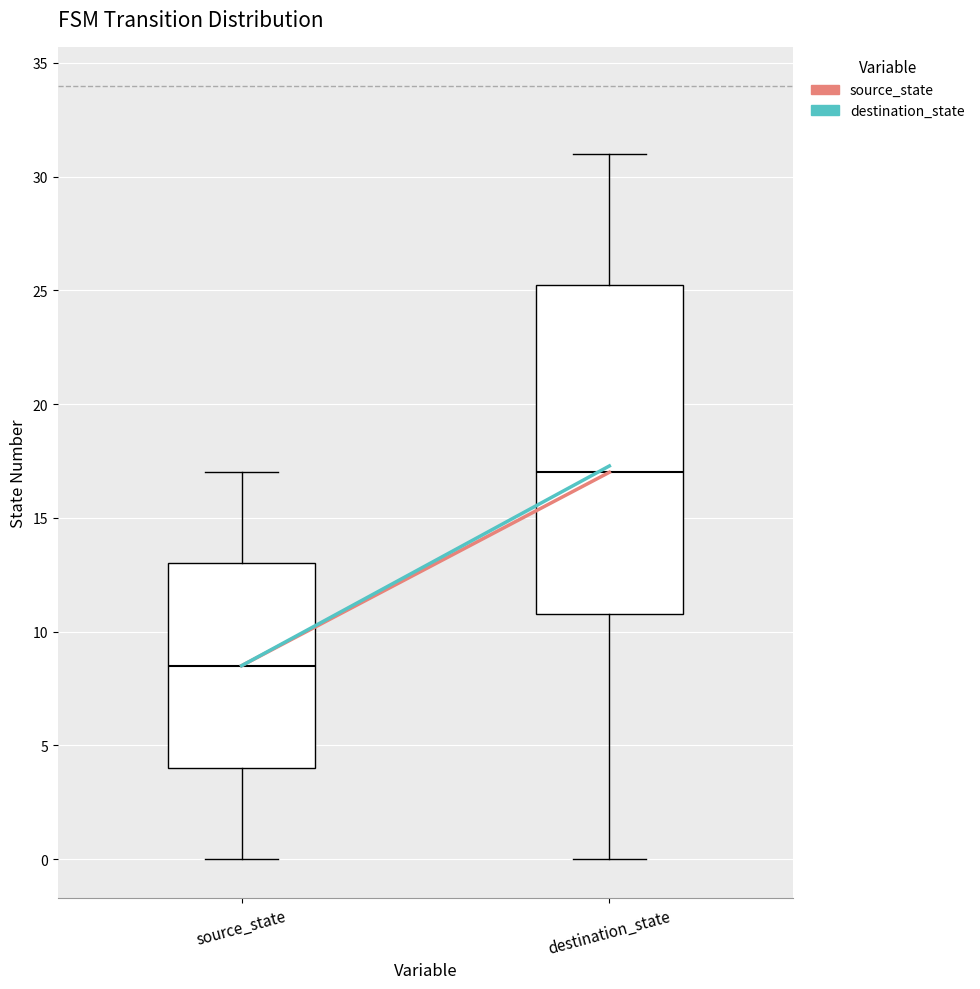

Which box is the tallest, from its lower edge to its upper edge?

destination_state